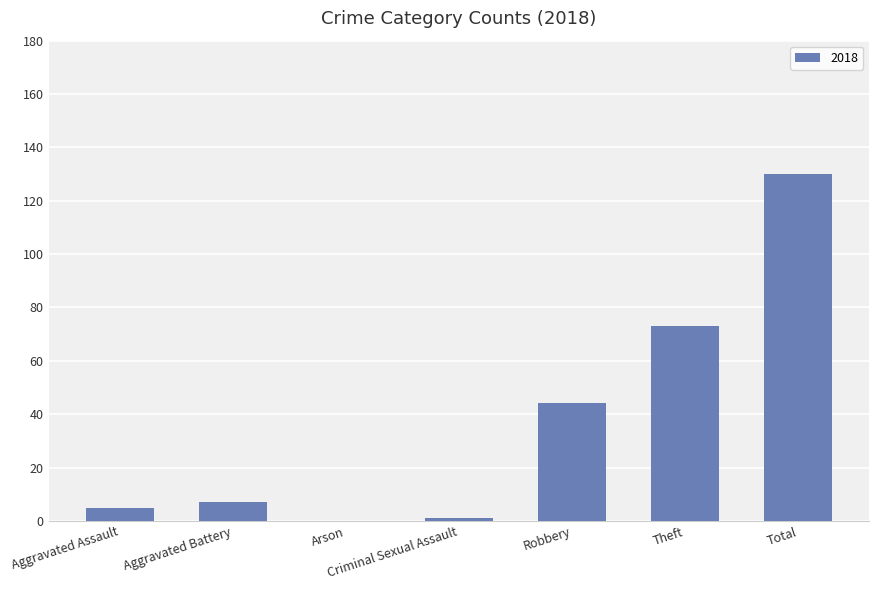

Is it true that the value at Total is 130?

True